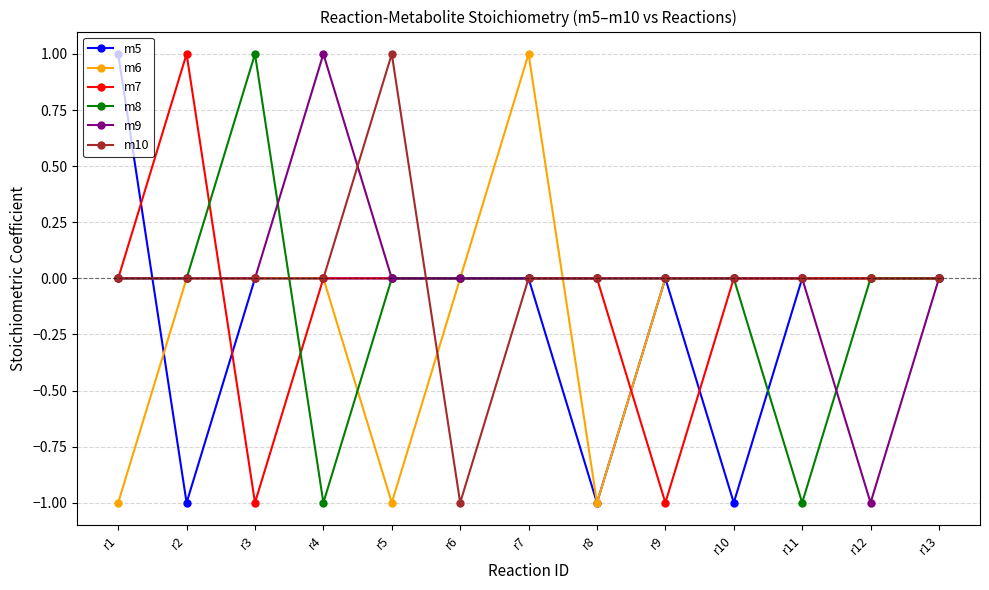

Is it true that m10 equals 1 at r7?

False